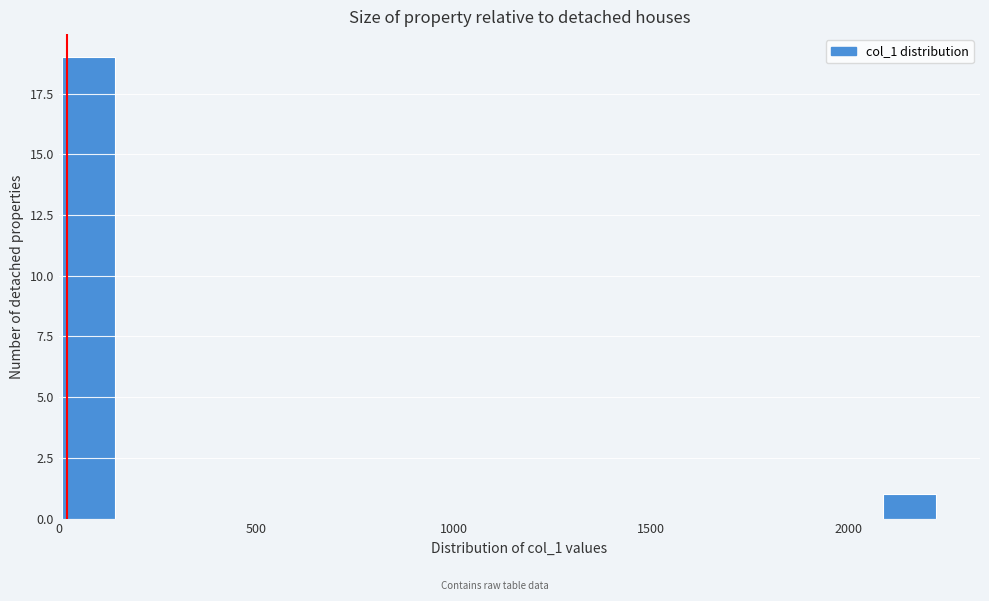

Read against the x-axis, roughly where is the centre of the tallest bar?

100